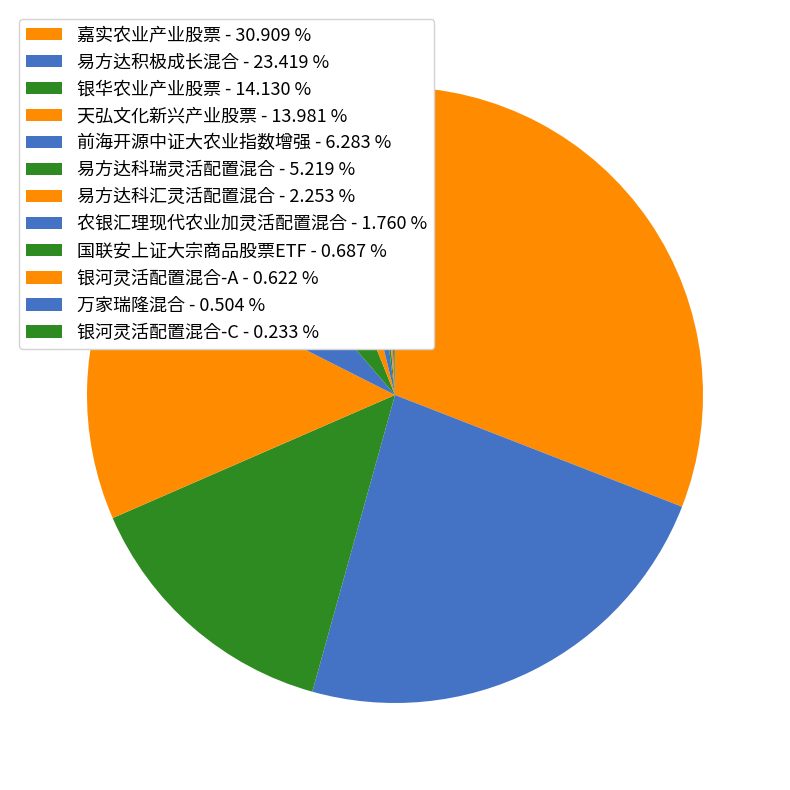

To the nearest percent, what is the average slice percentage?

8%